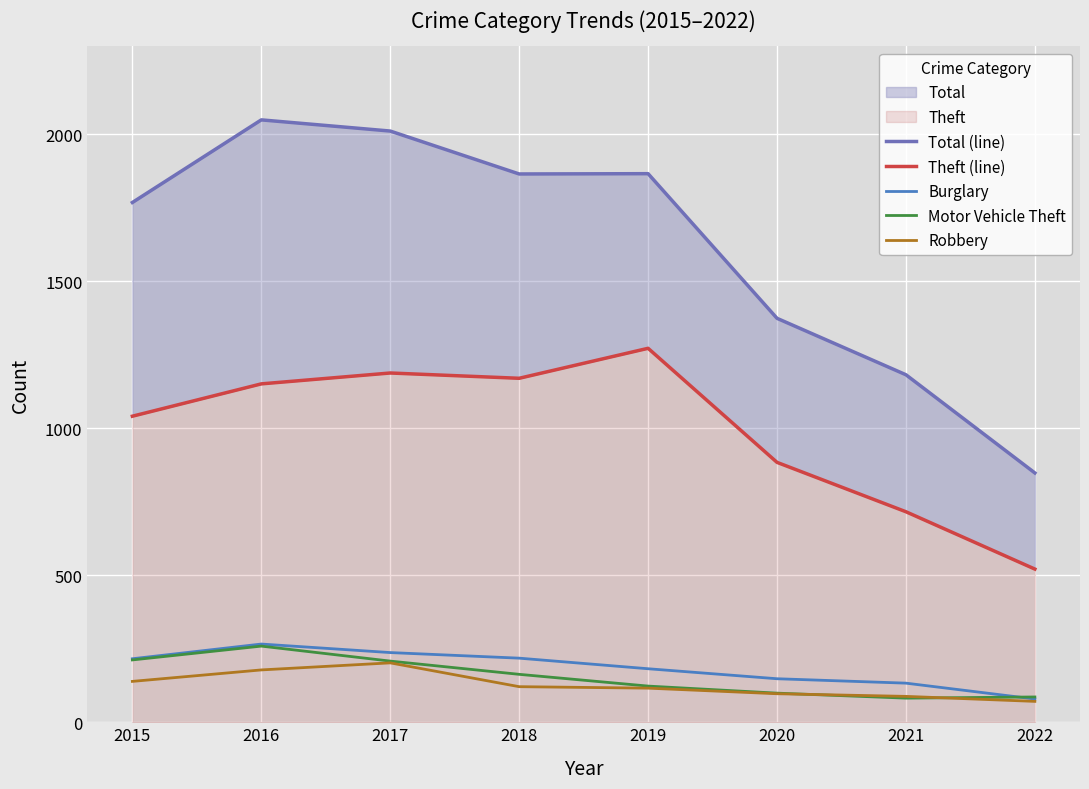

True or false: Motor Vehicle Theft and Theft (line) intersect in this chart.

False